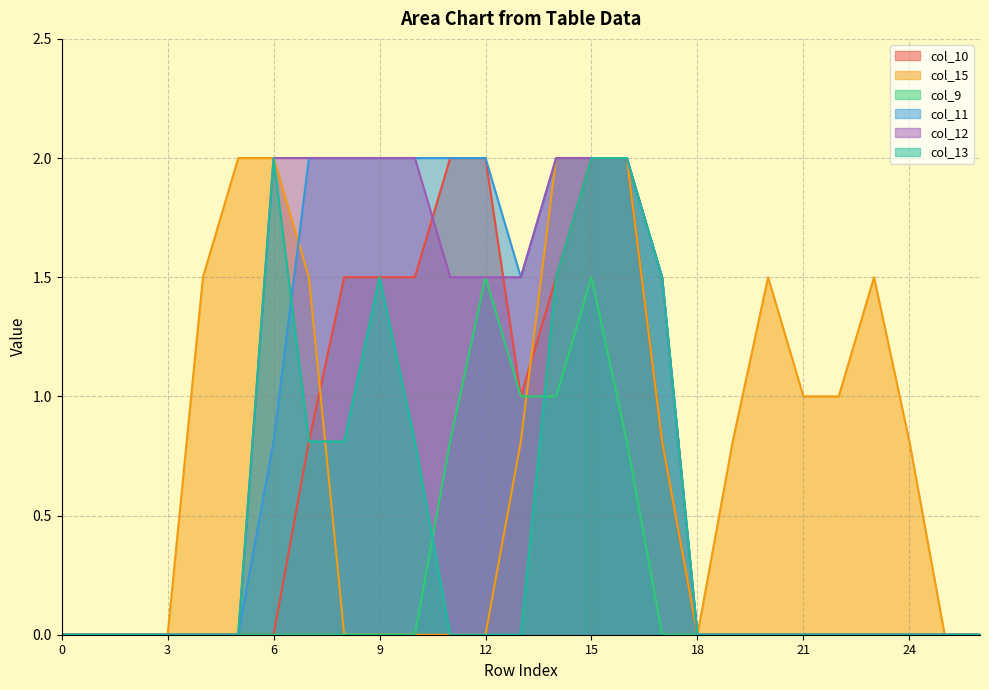

Which series has the largest total across all categories?

col_12